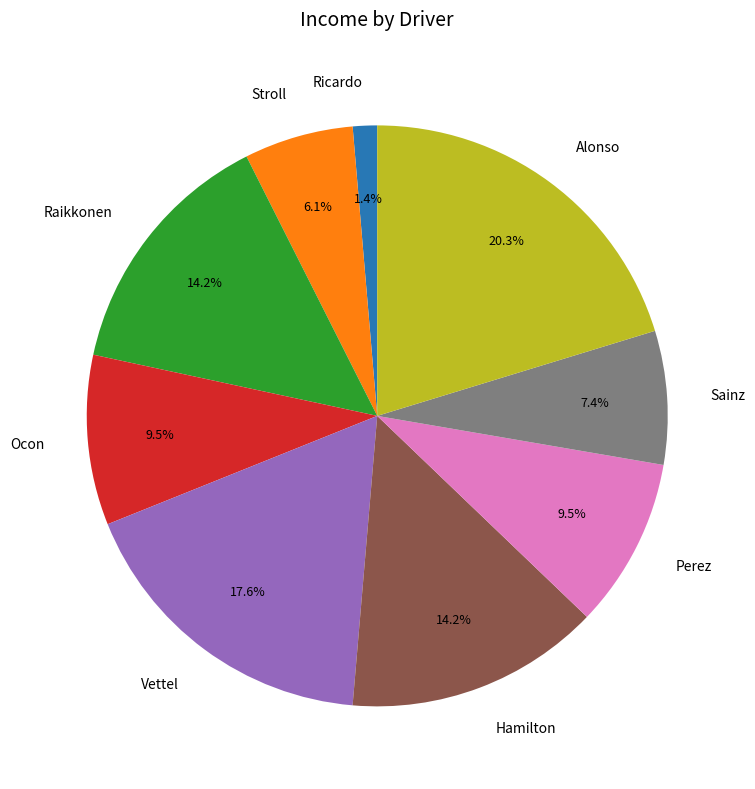

Between Sainz and Ricardo, which is larger?

Sainz